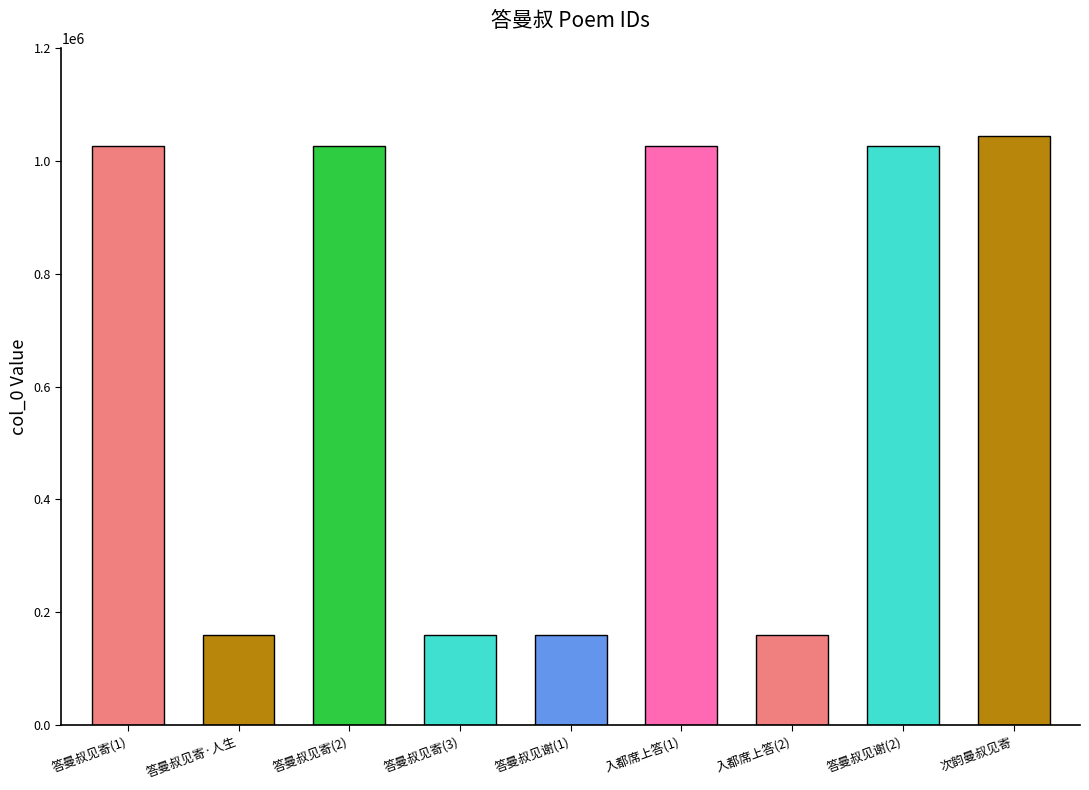

Is it true that the value at 入都席上答(2) is 160435?

True